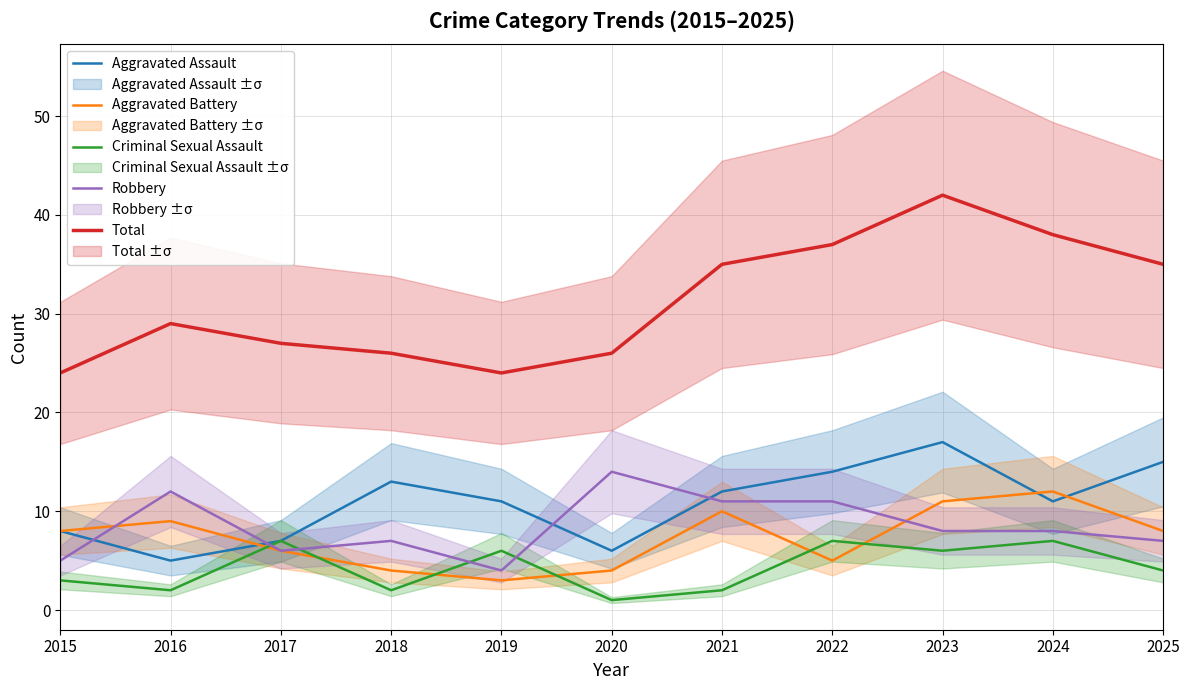

At which label does Total reach its peak?

2023